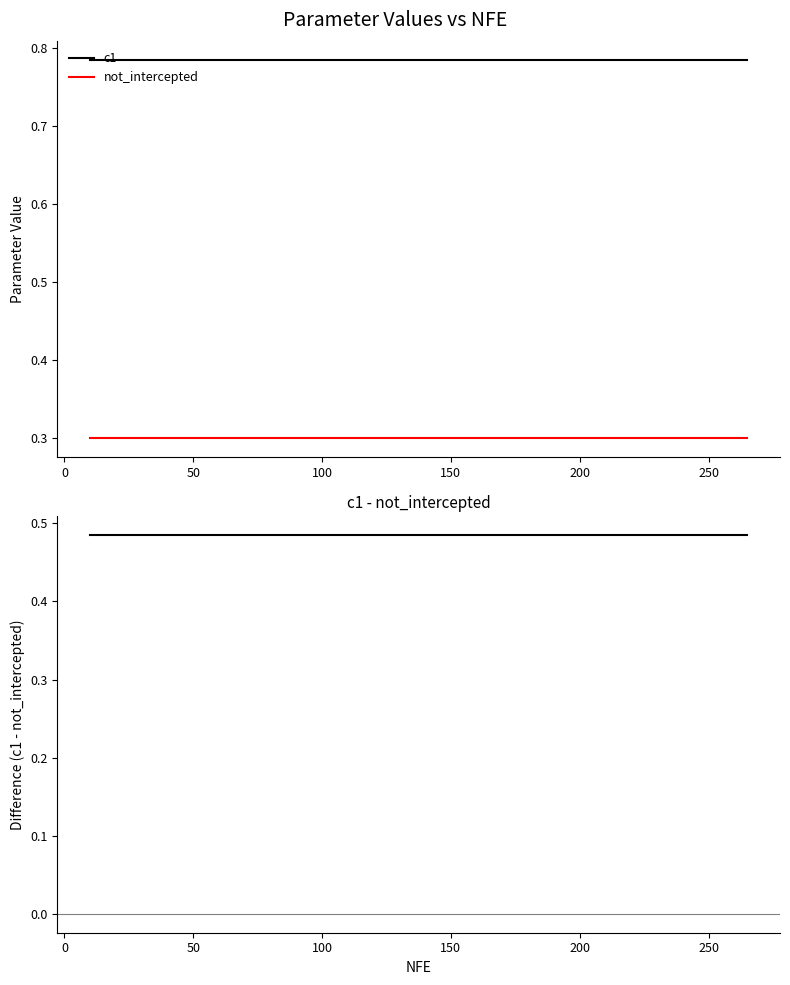

True or false: c1 - not_intercepted has more than 0 points higher than both neighbors.

False